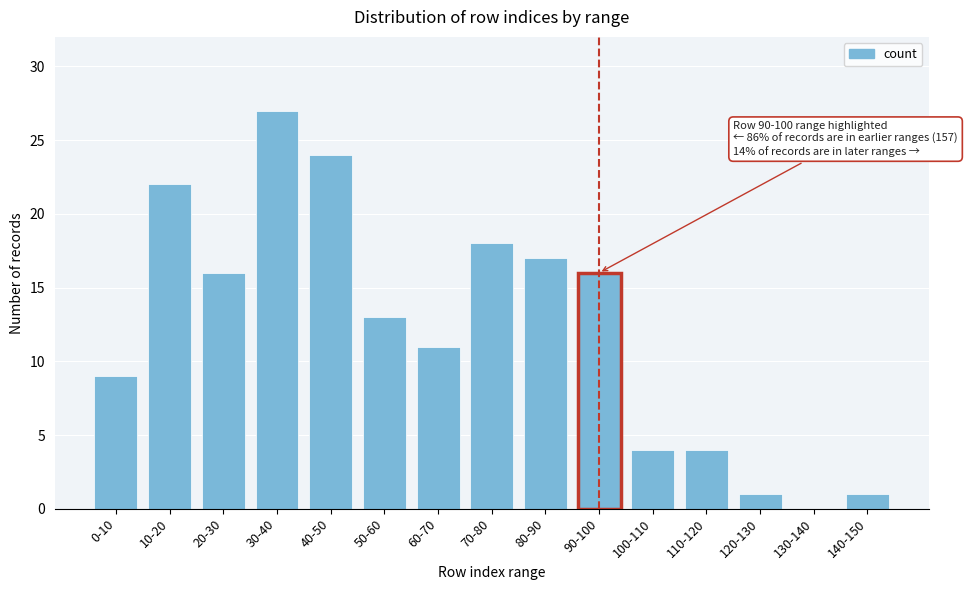

Reading left to right, extract all data points from this chart.

0-10=9	10-20=22	20-30=16	30-40=27	40-50=24	50-60=13	60-70=11	70-80=18	80-90=17	90-100=16	100-110=4	110-120=4	120-130=1	130-140=0	140-150=1